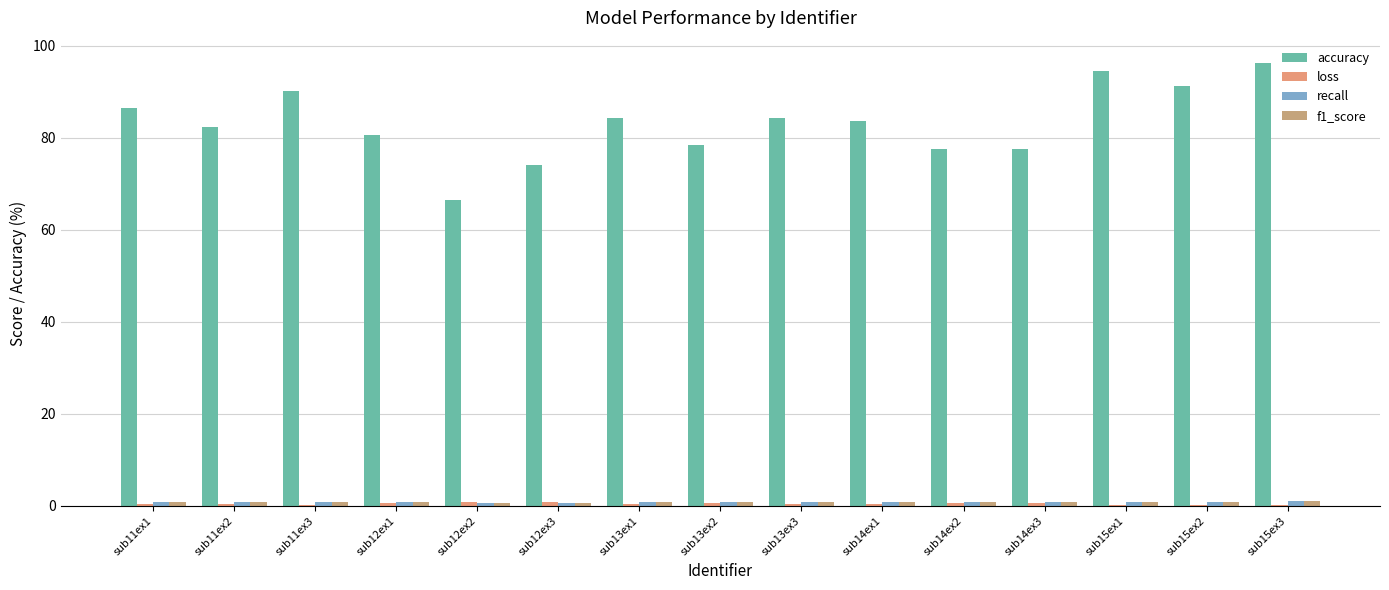

Reading right to left, extract all data points from this chart.

accuracy: 96.3	91.2	94.5	77.6	77.5	83.7	84.3	78.5	84.3	74.1	66.5	80.5	90.2	82.3	86.5
loss: 0.1	0.2	0.2	0.7	0.6	0.4	0.4	0.6	0.4	0.8	0.9	0.6	0.3	0.5	0.4
recall: 1.0	0.9	0.9	0.8	0.8	0.8	0.8	0.8	0.8	0.7	0.7	0.8	0.9	0.8	0.9
f1_score: 1.0	0.9	0.9	0.8	0.8	0.8	0.8	0.8	0.8	0.7	0.6	0.8	0.9	0.8	0.9